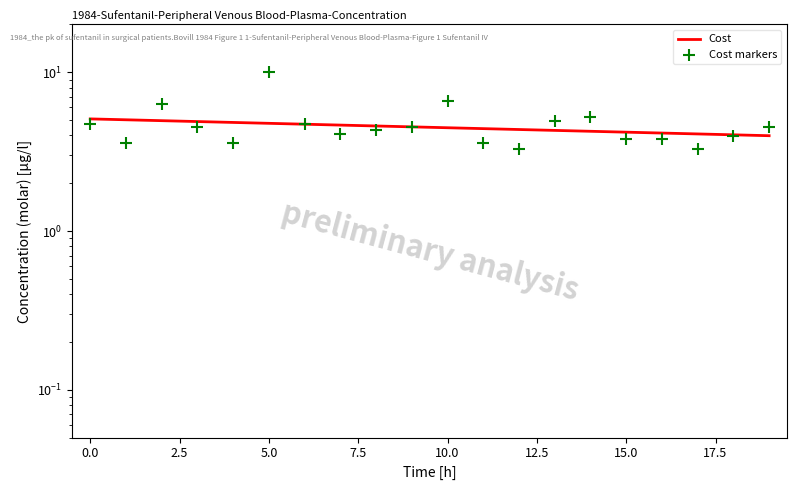

Approximately how many times larger is the value at 0 compared to 12?

1.4